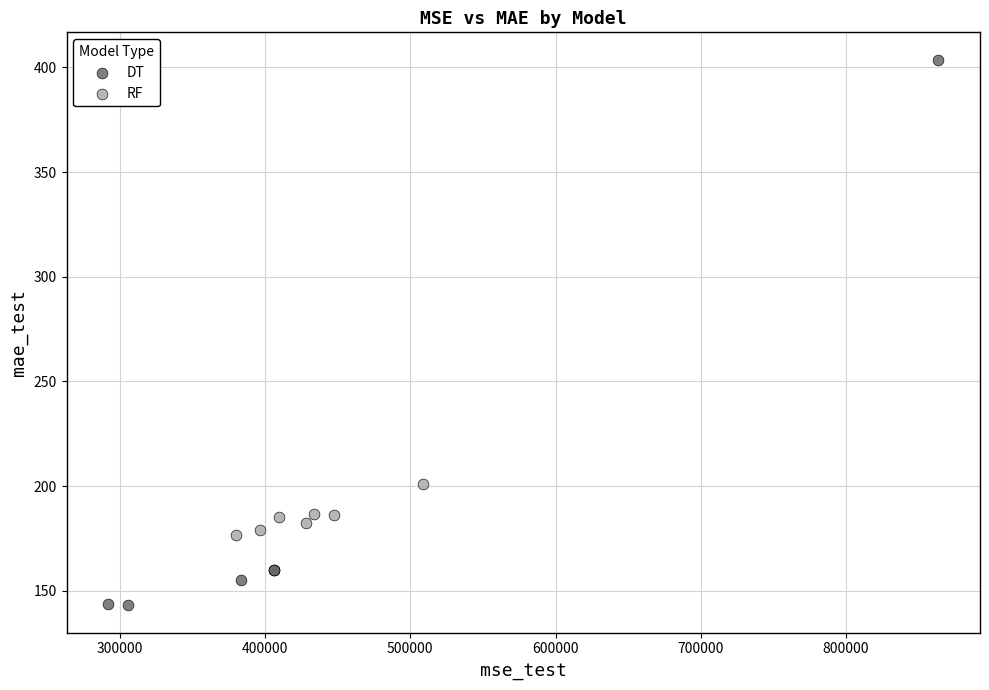

Which series has the widest spread of Y values?

DT